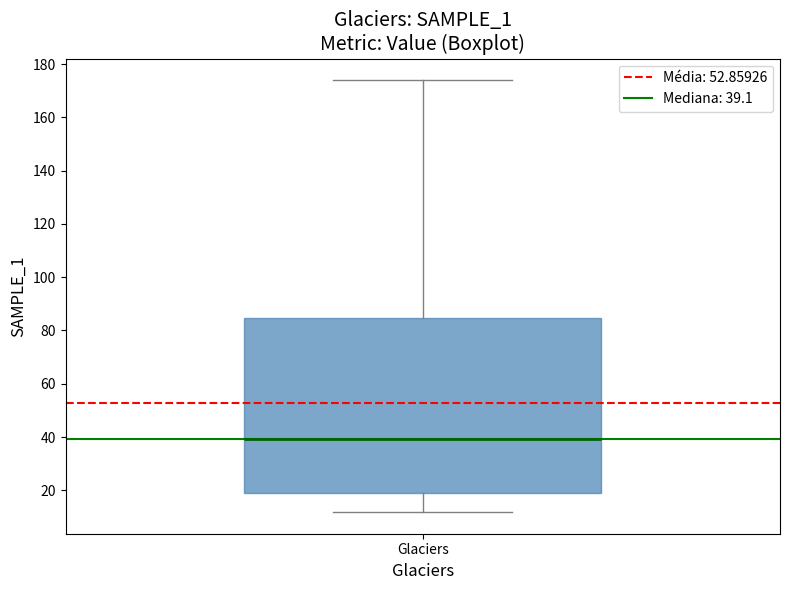

Transcribe this box plot: give where the median line is, the range the box spans, and where the two whiskers end, as read against the y-axis. The values are not printed on the chart, so give them approximately, as read against the axis.

median 40, box 20 to 84, whiskers 12 to 174